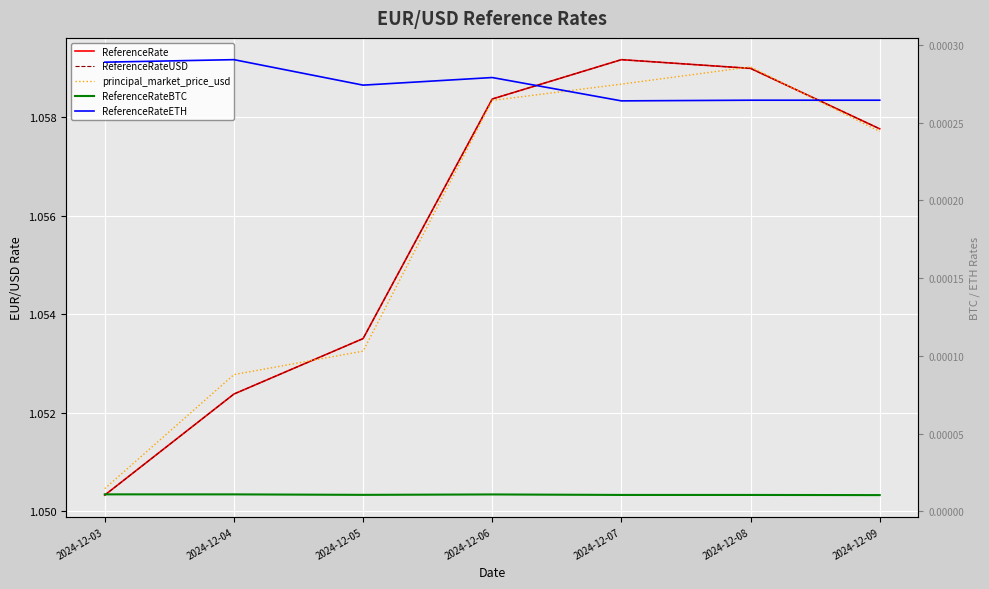

Which label corresponds to the largest value in the chart?

2024-12-07